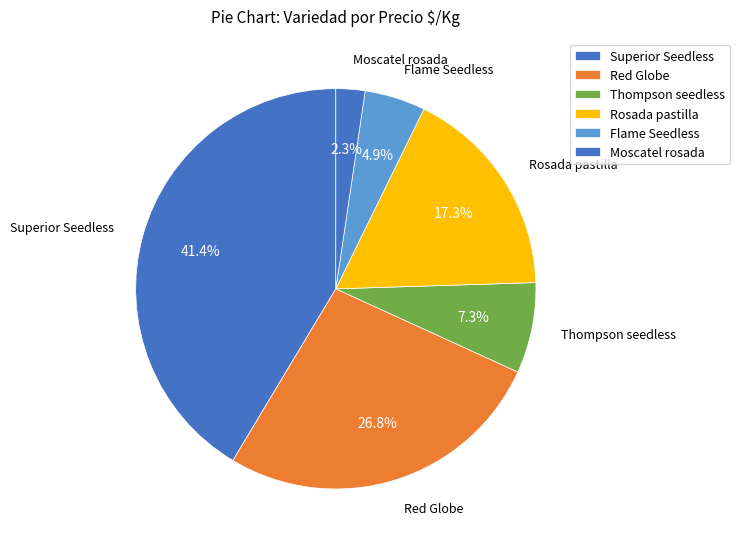

What is the largest slice in the pie chart?

Superior Seedless